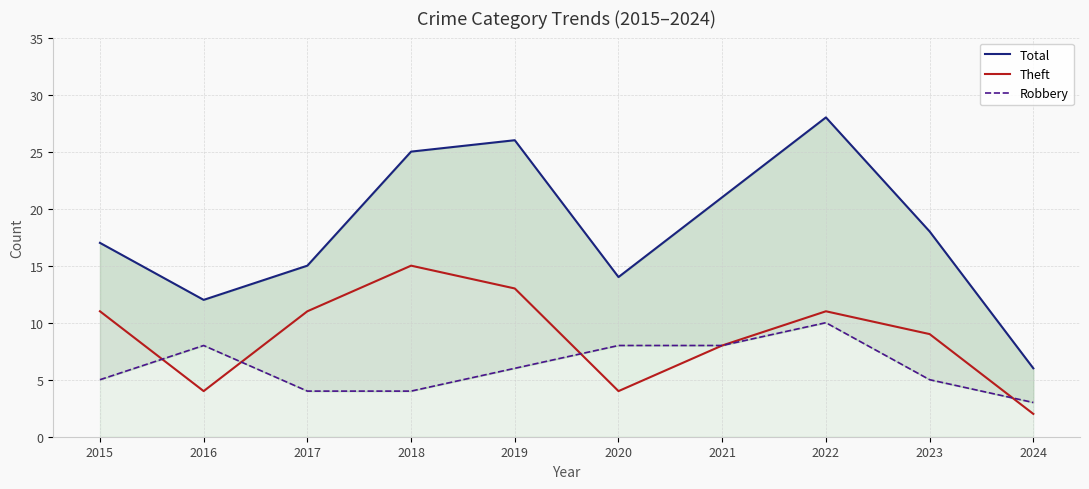

Where is the first local maximum for Robbery?

2016